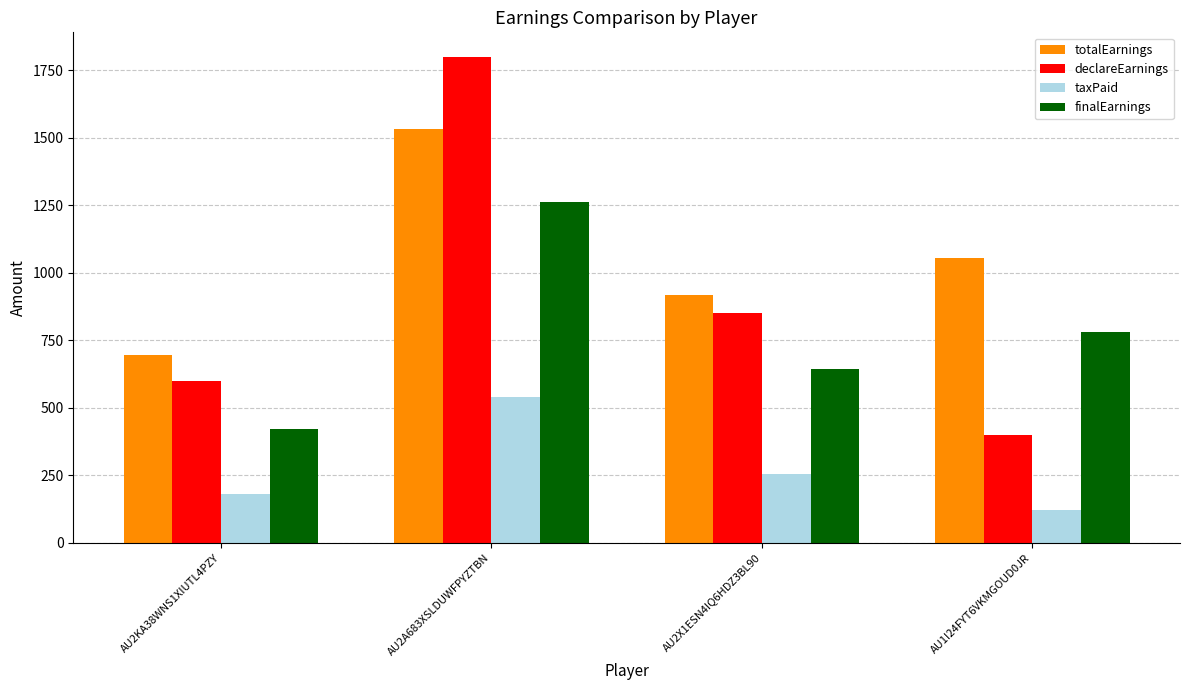

Which series has the largest range (max minus min)?

declareEarnings